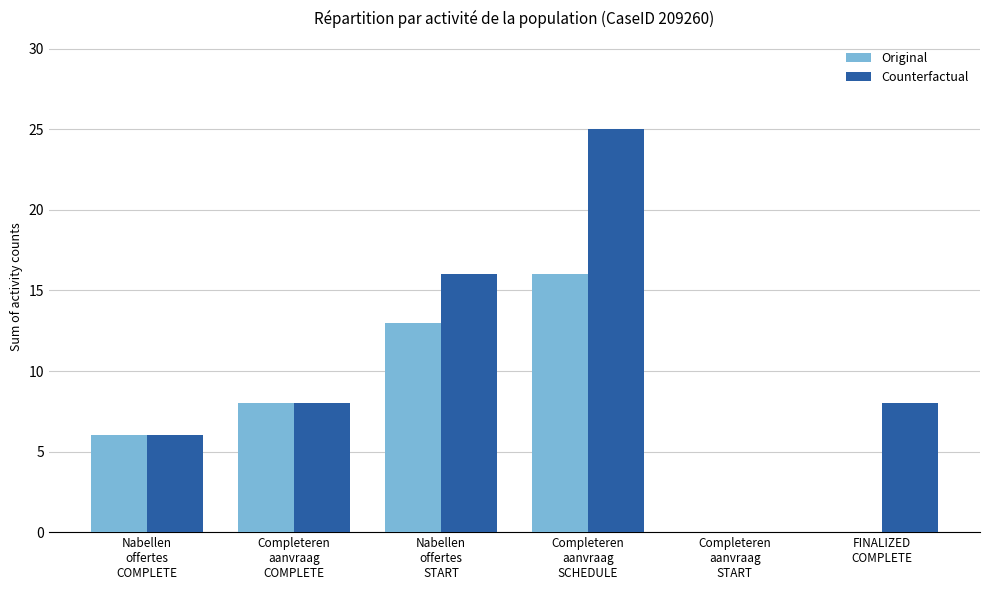

What is the greatest value displayed?

25